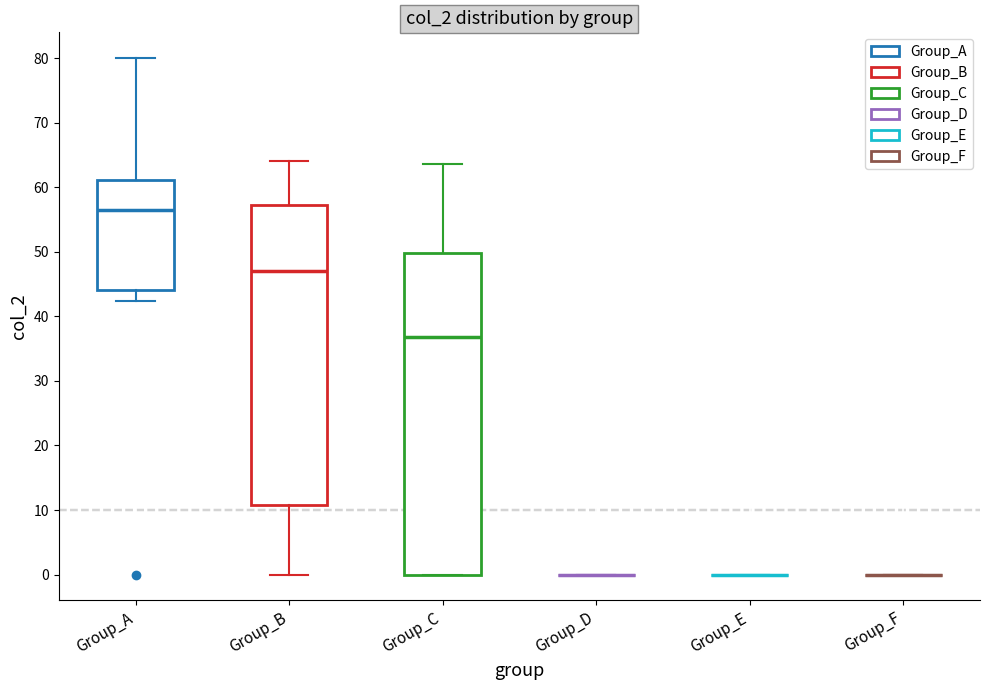

Reading left to right, transcribe this box plot: for each box, give where its median line is, the range the box spans, and where its two whiskers end, as read against the y-axis. The values are not printed on the chart, so give them approximately, as read against the axis.

Group_A: median 56, box 44 to 61, whiskers 42 to 80
Group_B: median 47, box 11 to 57, whiskers 0 to 64
Group_C: median 37, box 0 to 50, whiskers 0 to 64
Group_D: box collapsed to a line at 0, whiskers 0 to 0
Group_E: box collapsed to a line at 0, whiskers 0 to 0
Group_F: box collapsed to a line at 0, whiskers 0 to 0